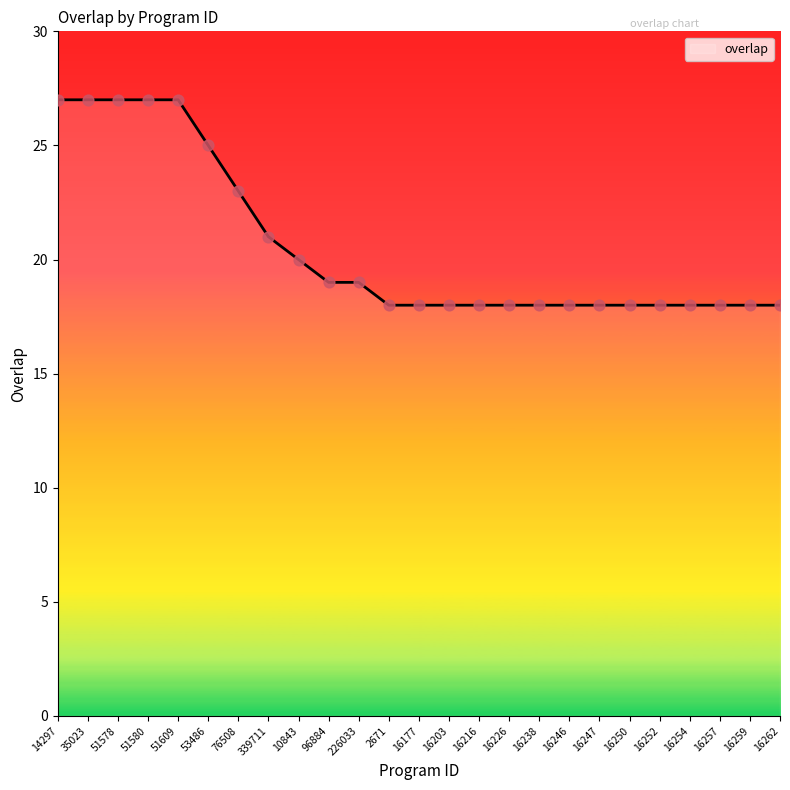

Approximately how many times larger is the value at 10843 compared to 339711?

1.0